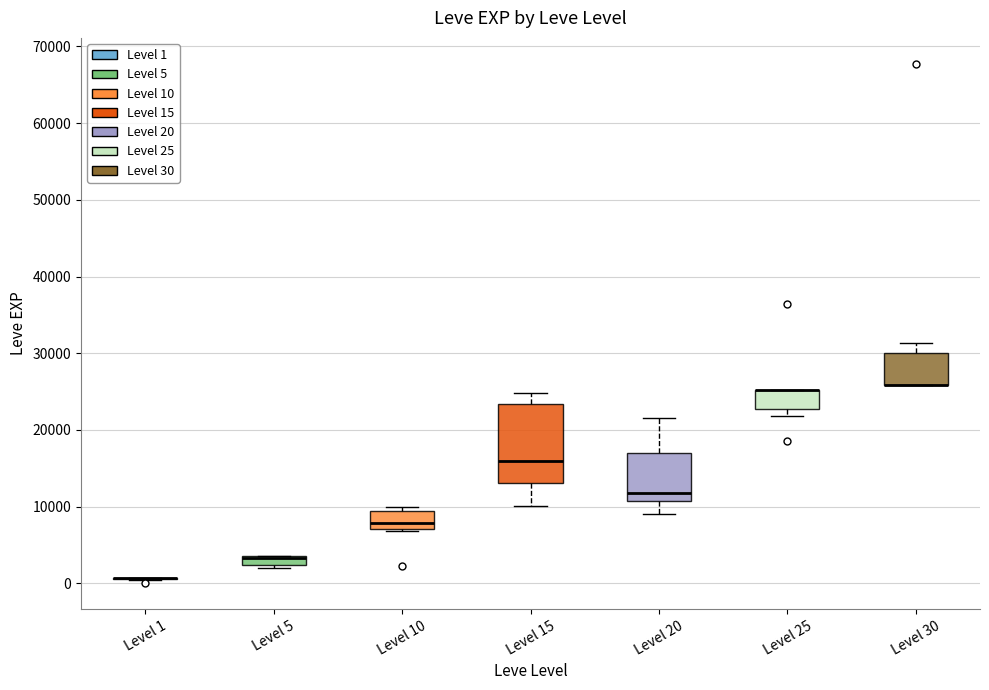

Comparing the boxes themselves (not the whiskers), which one is the tallest?

Level 15